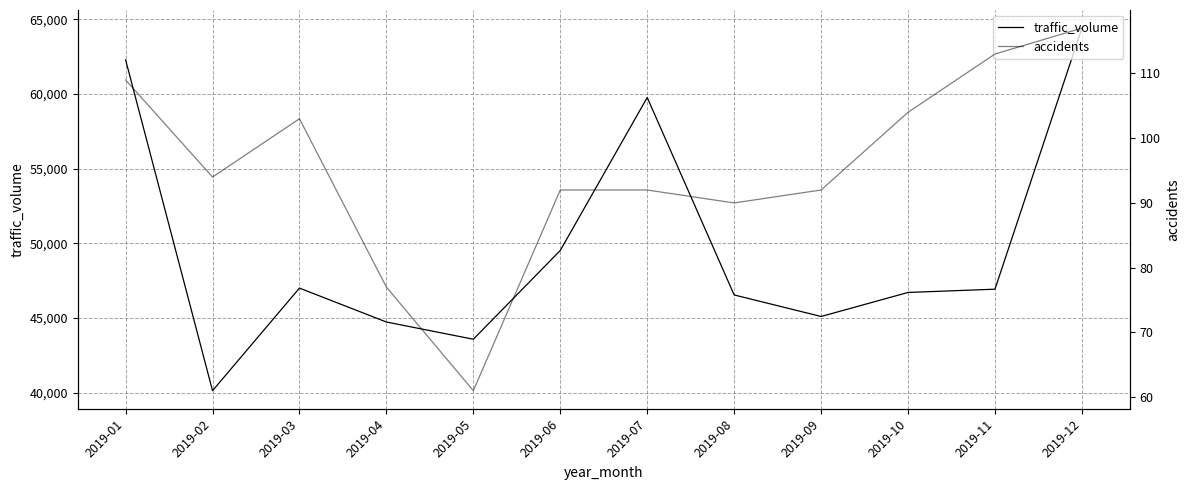

True or false: traffic_volume and accidents intersect in this chart.

False